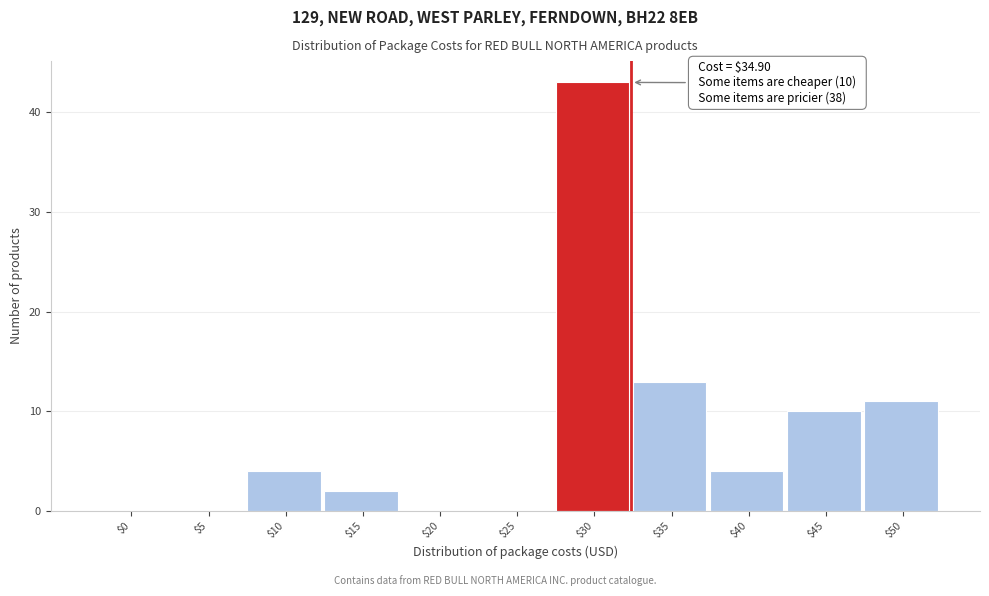

What is the sum of all values?

87